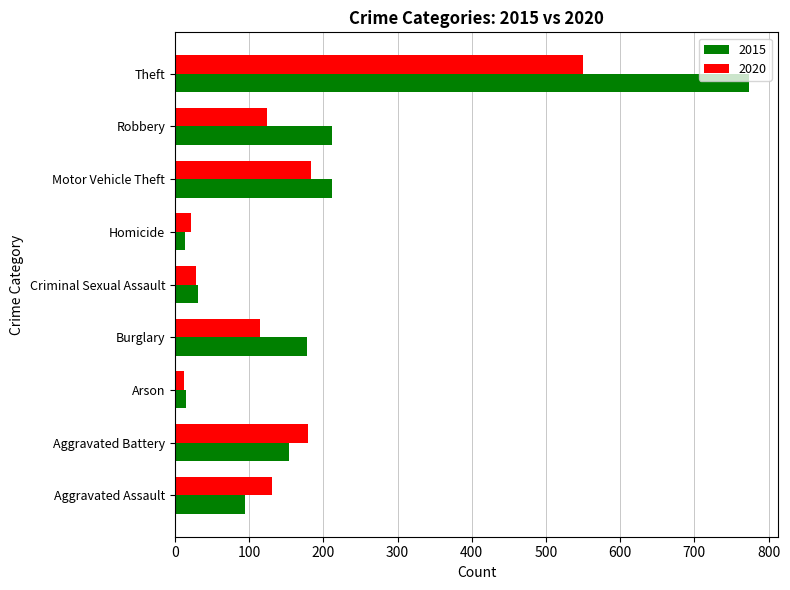

What is the average value of the 2015 series?

187